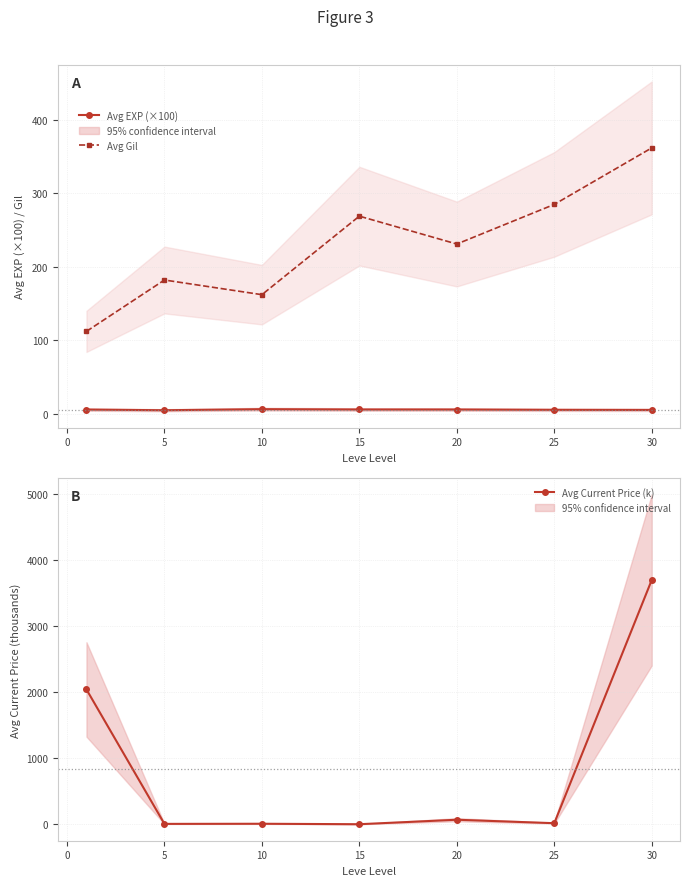

Count the number of data series in this chart.

3